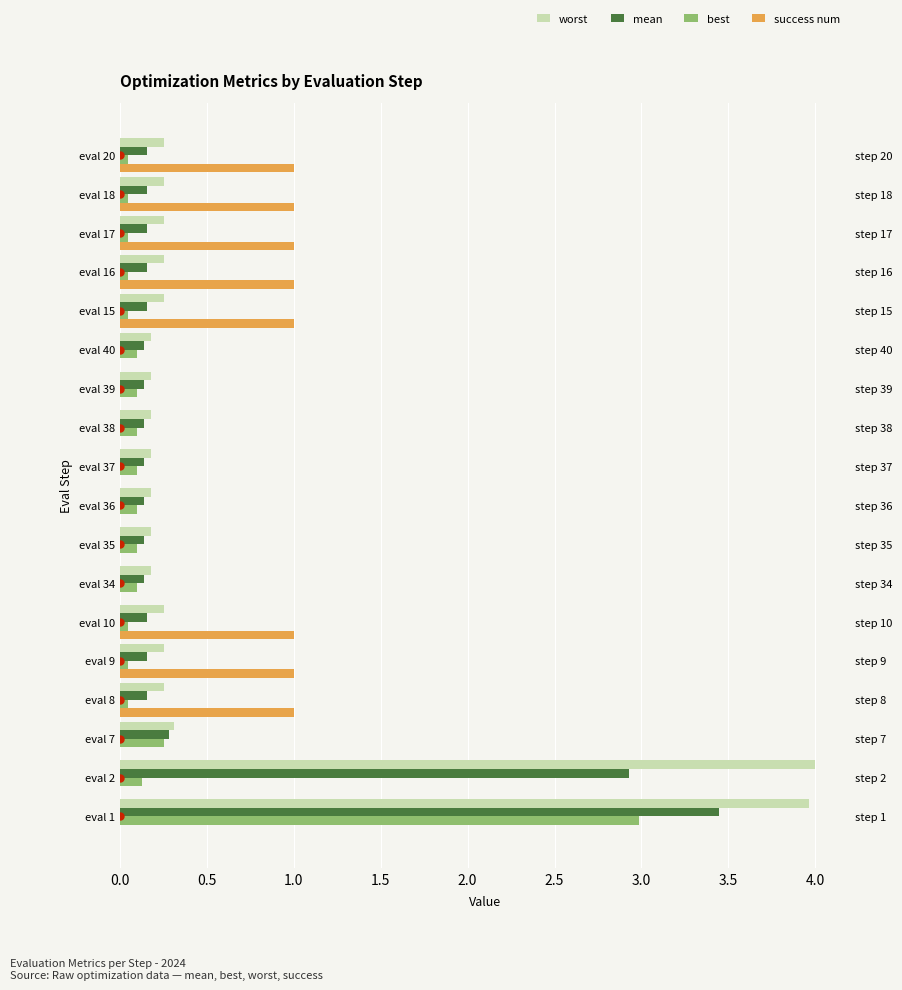

Is it true that worst equals 0.1 at eval 15?

False